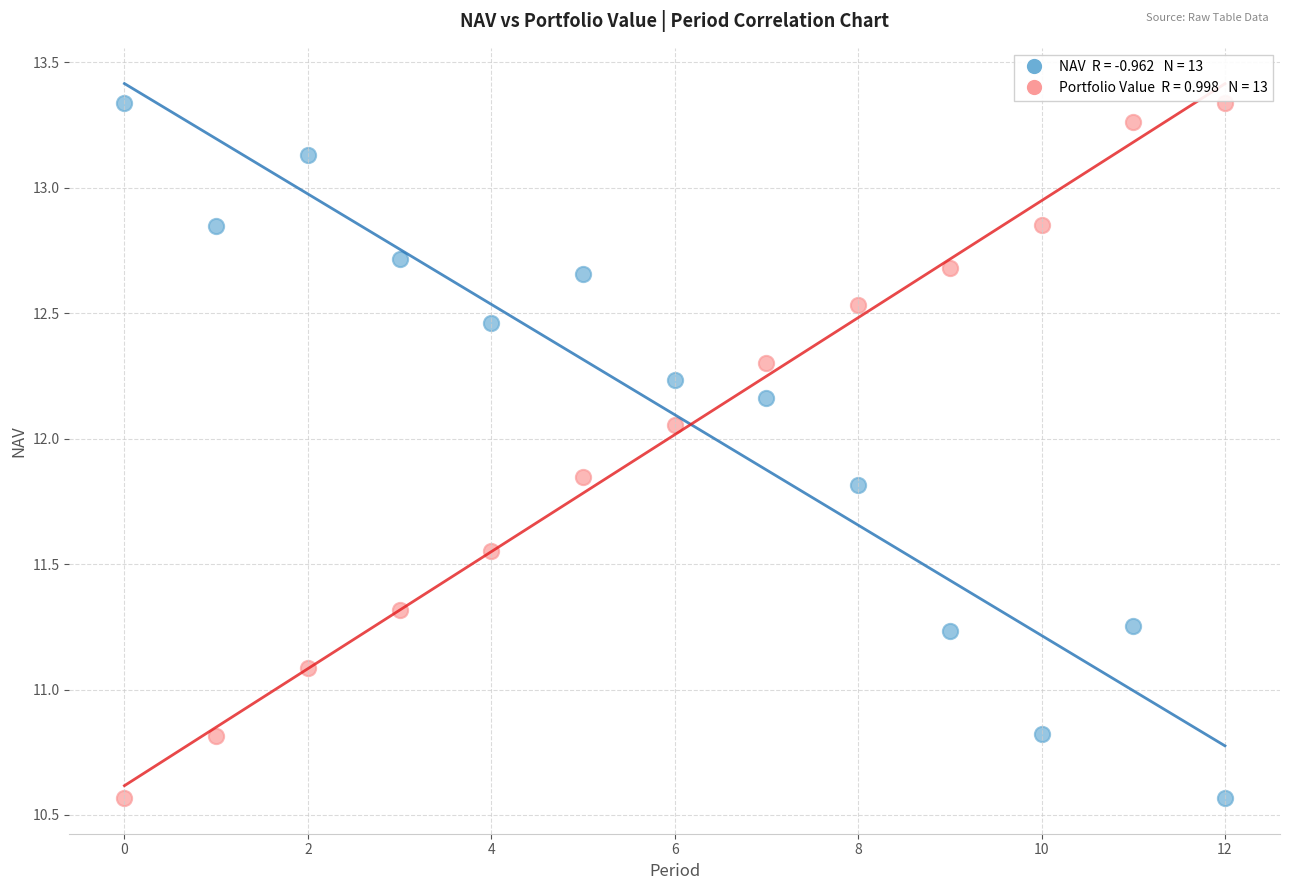

Across all series, what Y value is closest to 11?

11.1